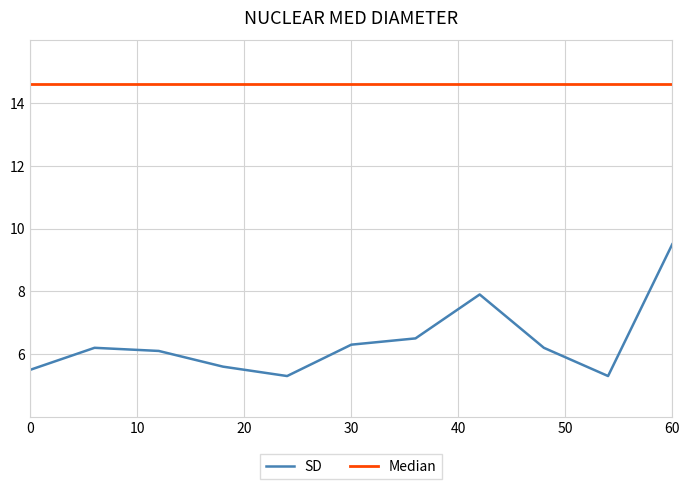

What is the maximum value for SD?

9.5